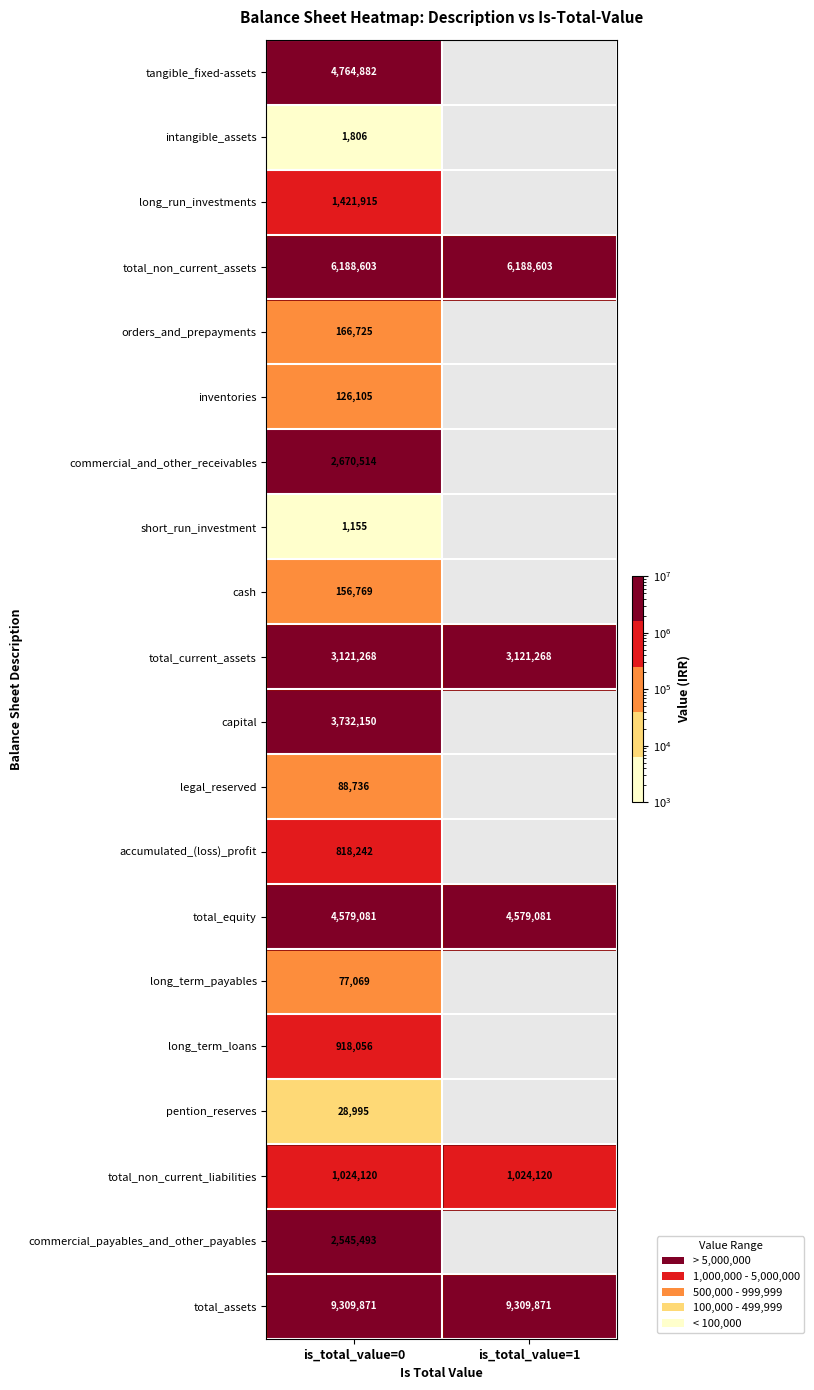

The value of orders_and_prepayments at is_total_value=0 is 166725. True or false?

True